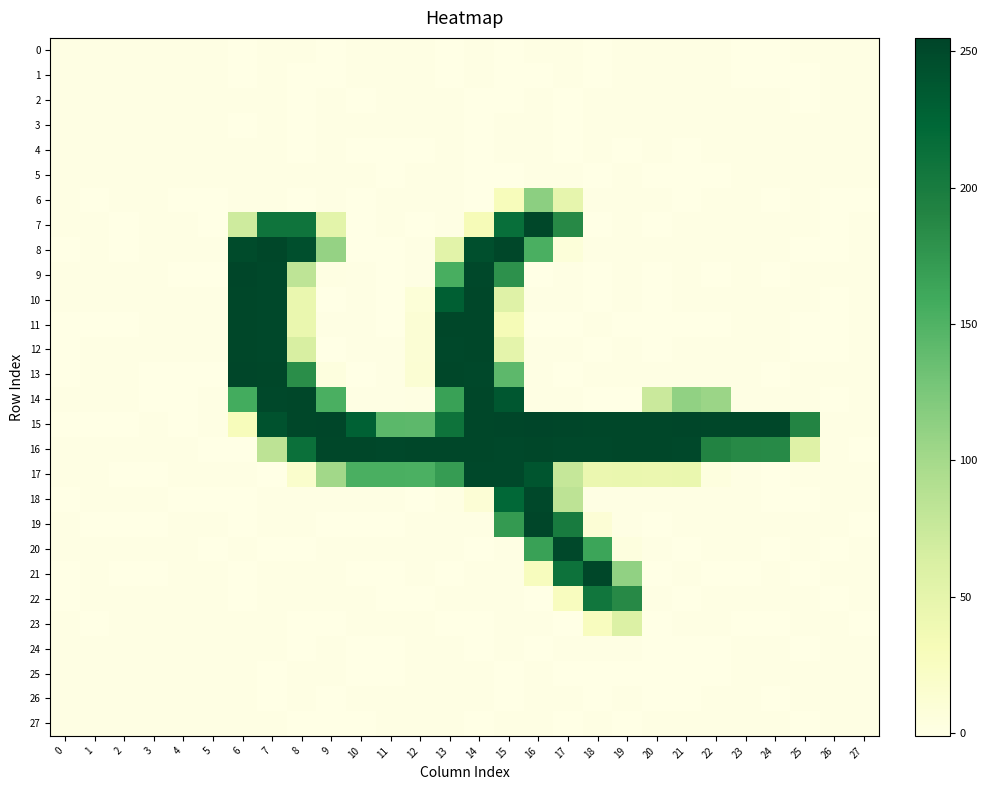

What is the minimum value shown in the chart?

-1.1